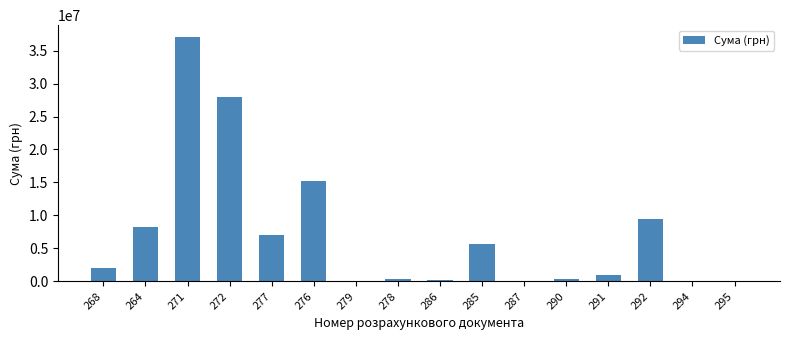

Approximately how many times larger is the value at 276 compared to 277?

2.2